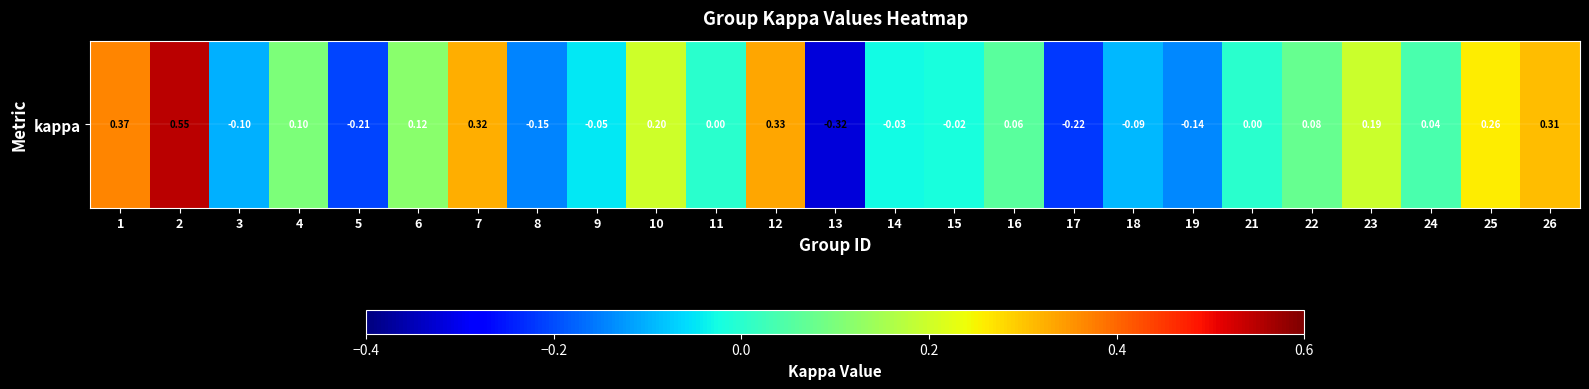

Reading left to right, what are all the values shown in this chart?

0.4	0.5	-0.1	0.1	-0.2	0.1	0.3	-0.1	-0.0	0.2	0.0	0.3	-0.3	-0.0	-0.0	0.1	-0.2	-0.1	-0.1	0.0	0.1	0.2	0.0	0.3	0.3